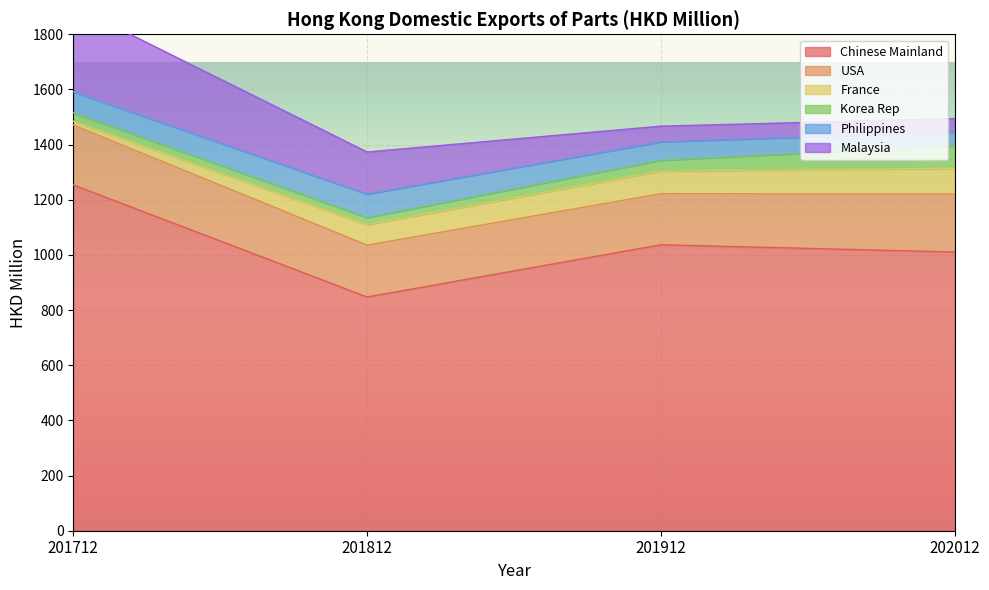

Which series ends up on top after the final intersection of Korea Rep and Philippines?

Korea Rep